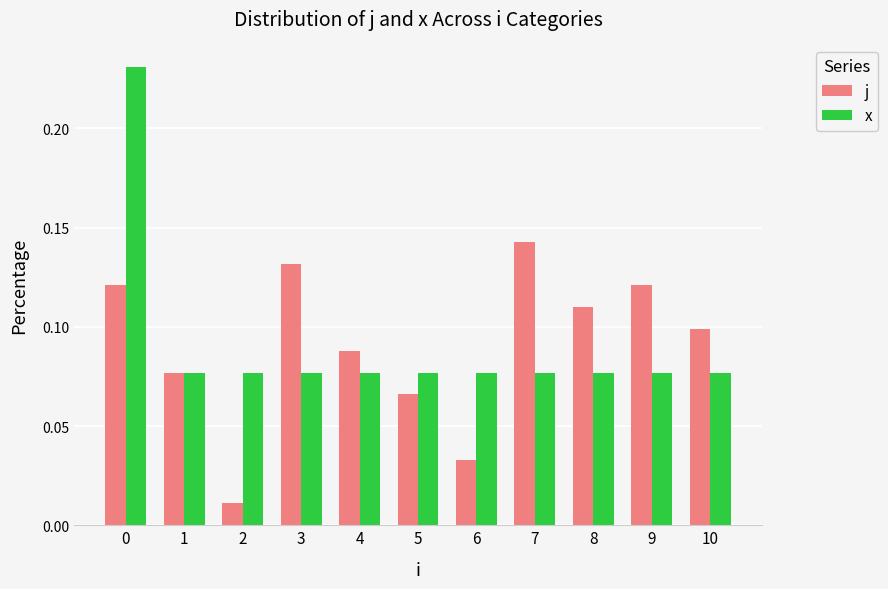

Rank the series at 8 from highest to lowest value.

j, x